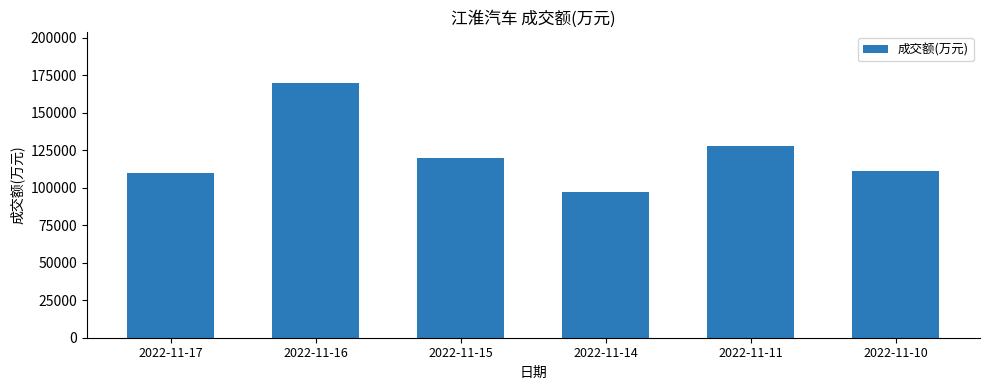

What is the difference between the second highest and second lowest values?

18489